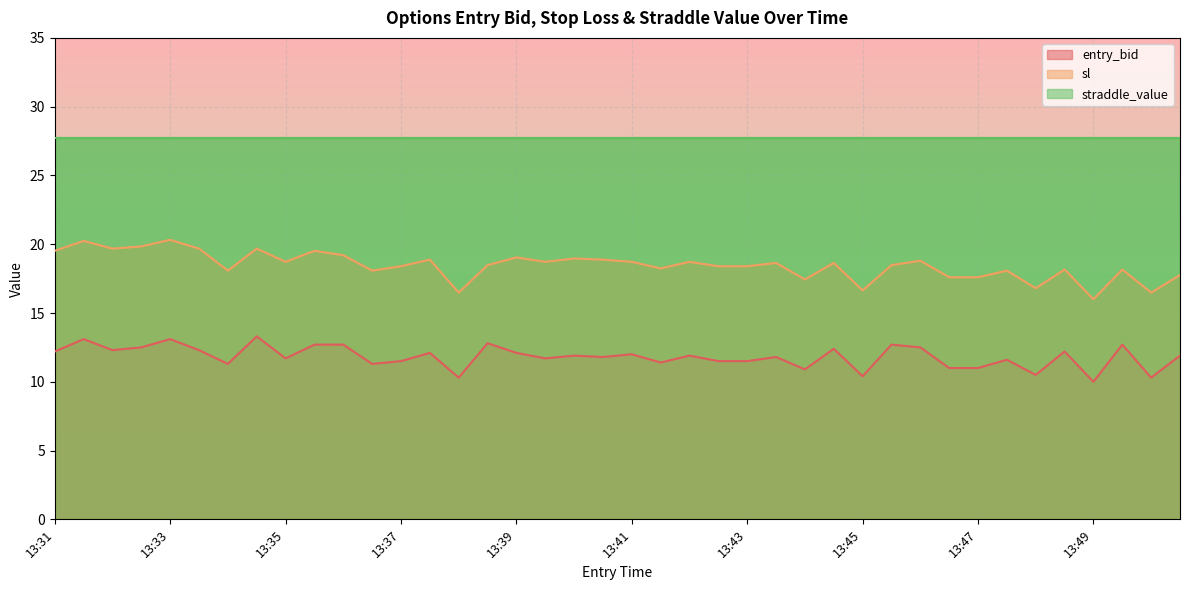

What is the difference between the maximum and minimum values in the entry_bid series?

3.3